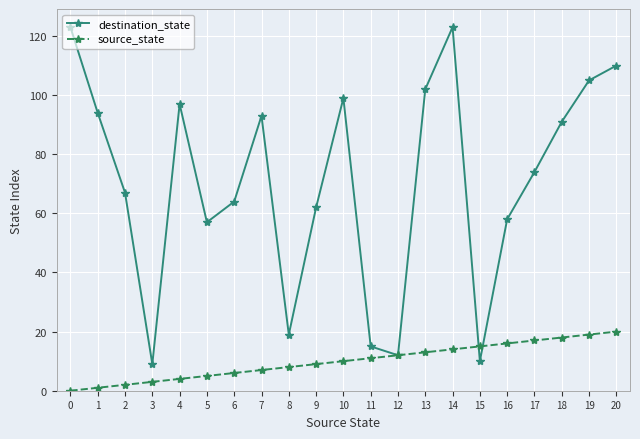

Which series has the largest range (max minus min)?

destination_state